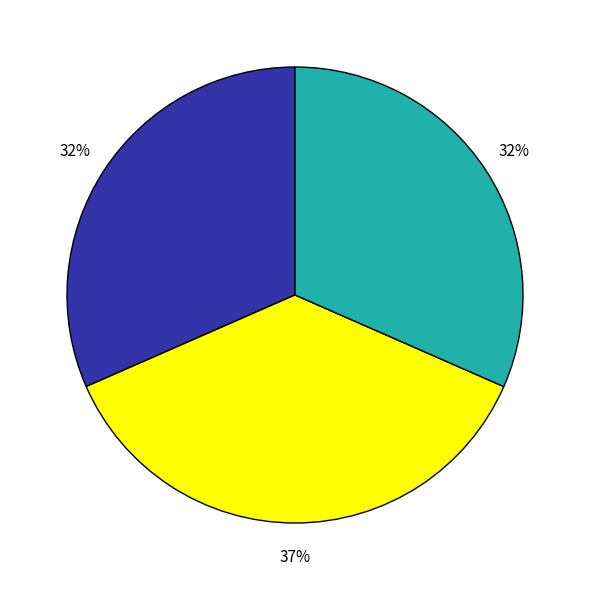

To the nearest percent, what is the difference between the largest and smallest slice percentages?

5%